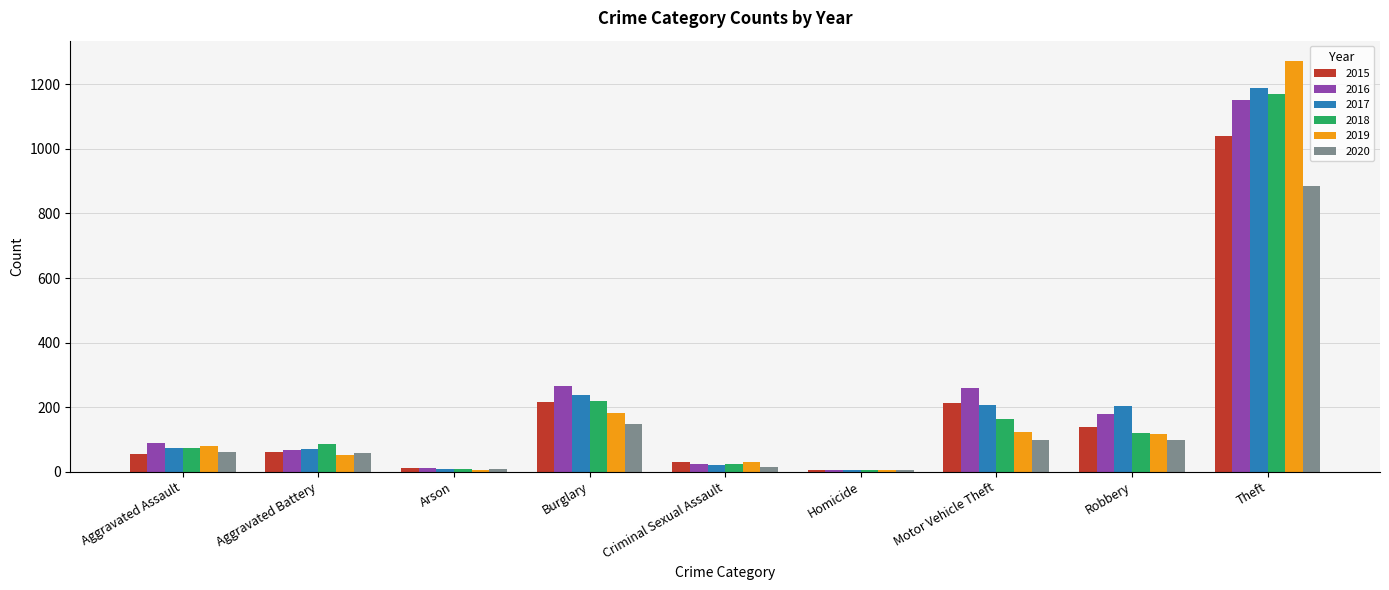

Which series changed the most between Aggravated Assault and Theft?

2019